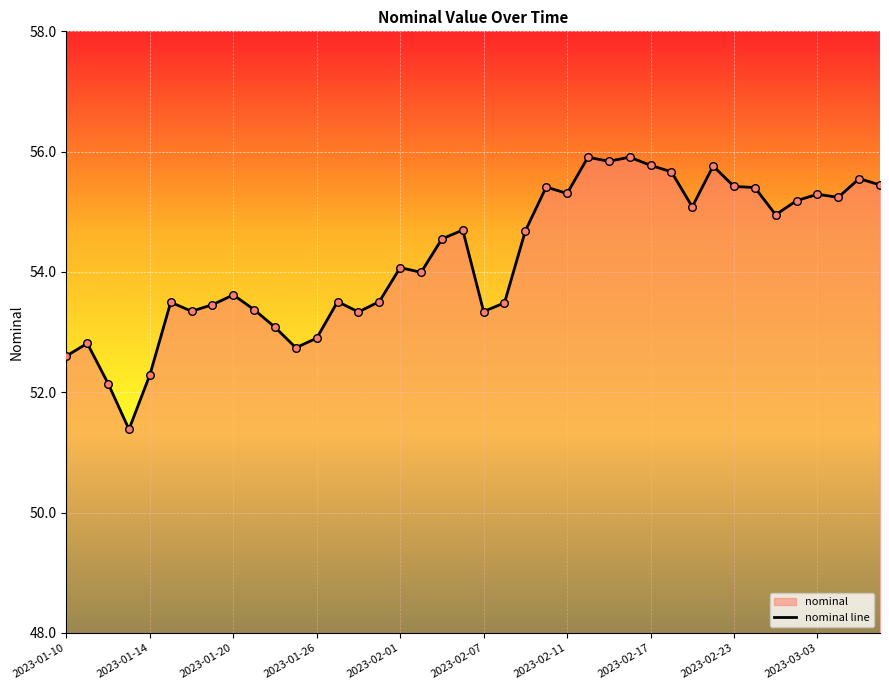

True or false: the data shows 53.3 at 2023-02-07.

True